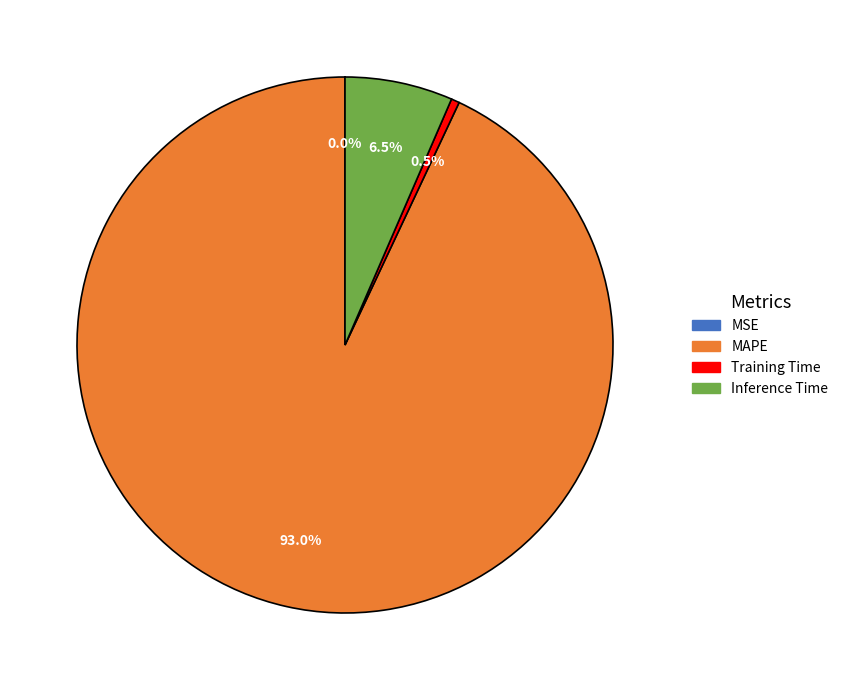

Is there any slice that represents more than half of the pie?

Yes